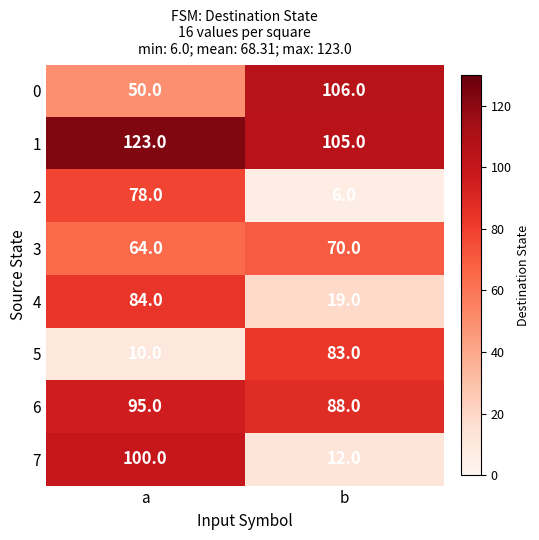

Reading right to left, what are all the values shown in this chart?

0: 106	50
1: 105	123
2: 6	78
3: 70	64
4: 19	84
5: 83	10
6: 88	95
7: 12	100